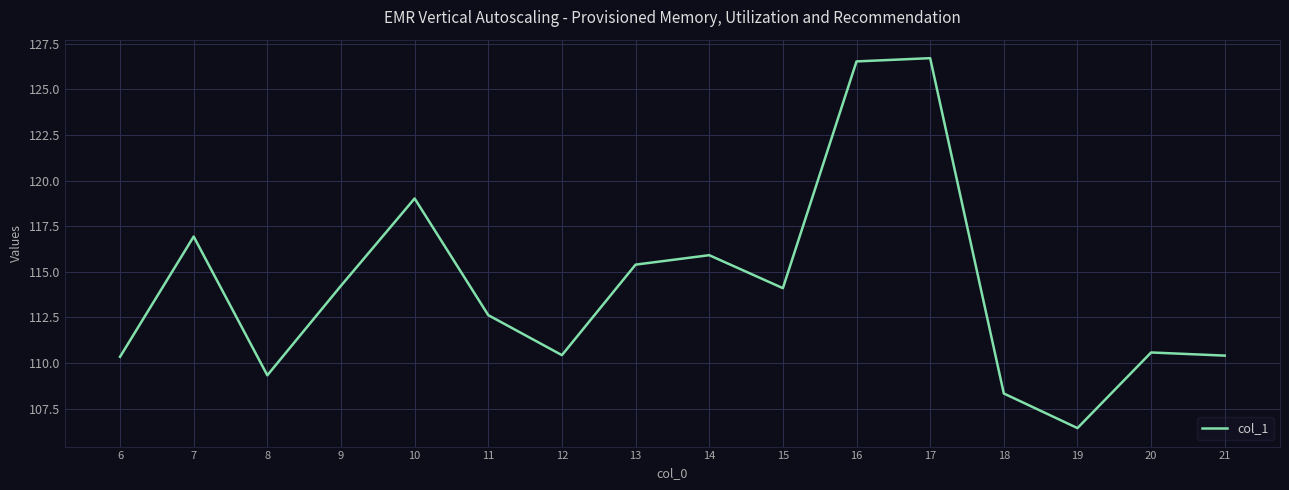

The value at 6 is 197.0. True or false?

False